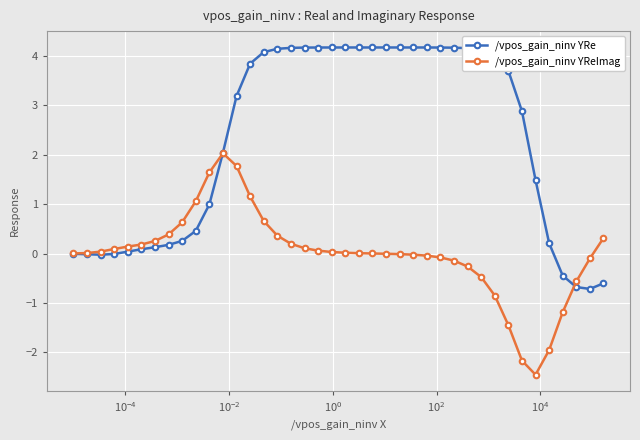

True or false: /vpos_gain_ninv YReImag and /vpos_gain_ninv YRe intersect in this chart.

True